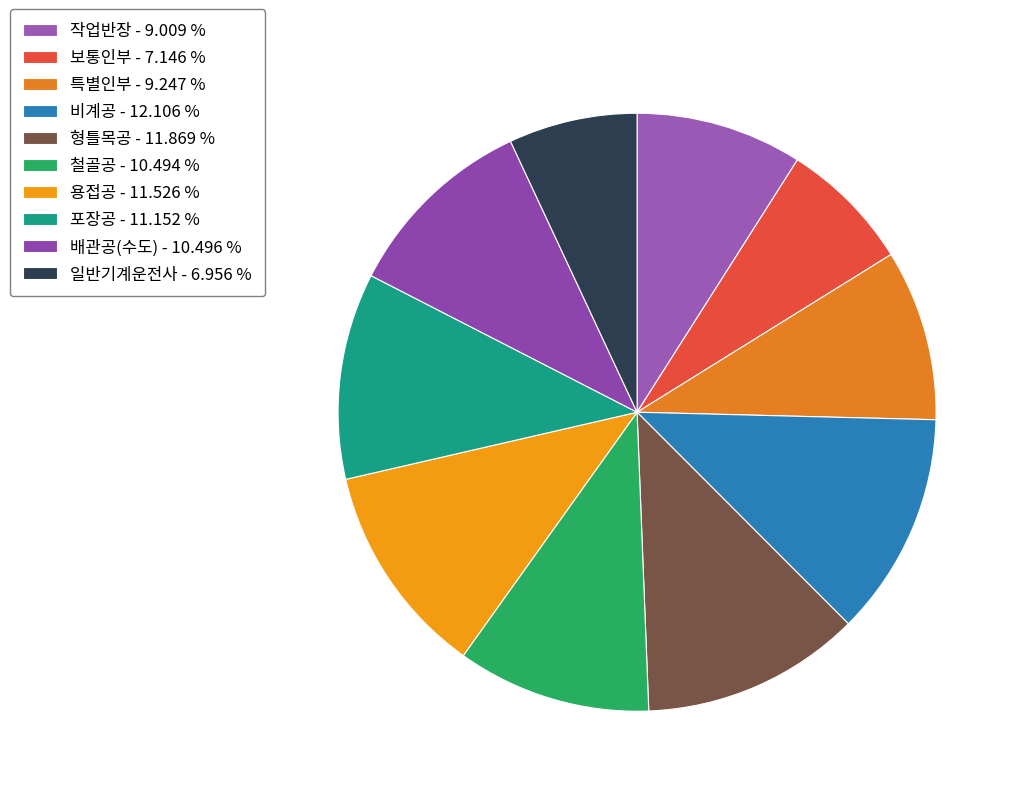

What is the total percentage of 일반기계운전사 and 용접공?

18.5%